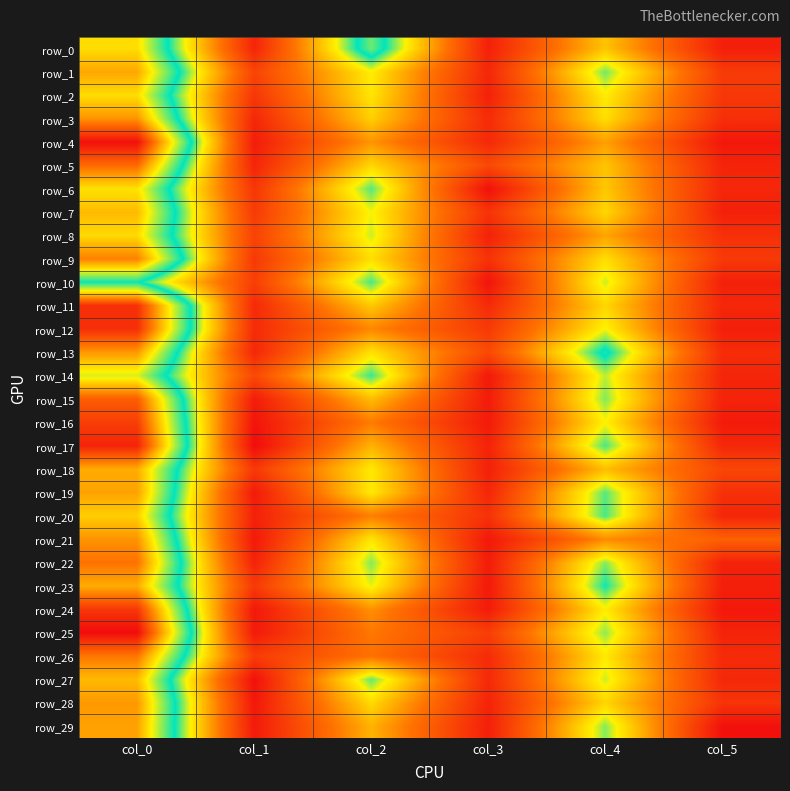

Where does the row_4 series first go above 13?

col_0